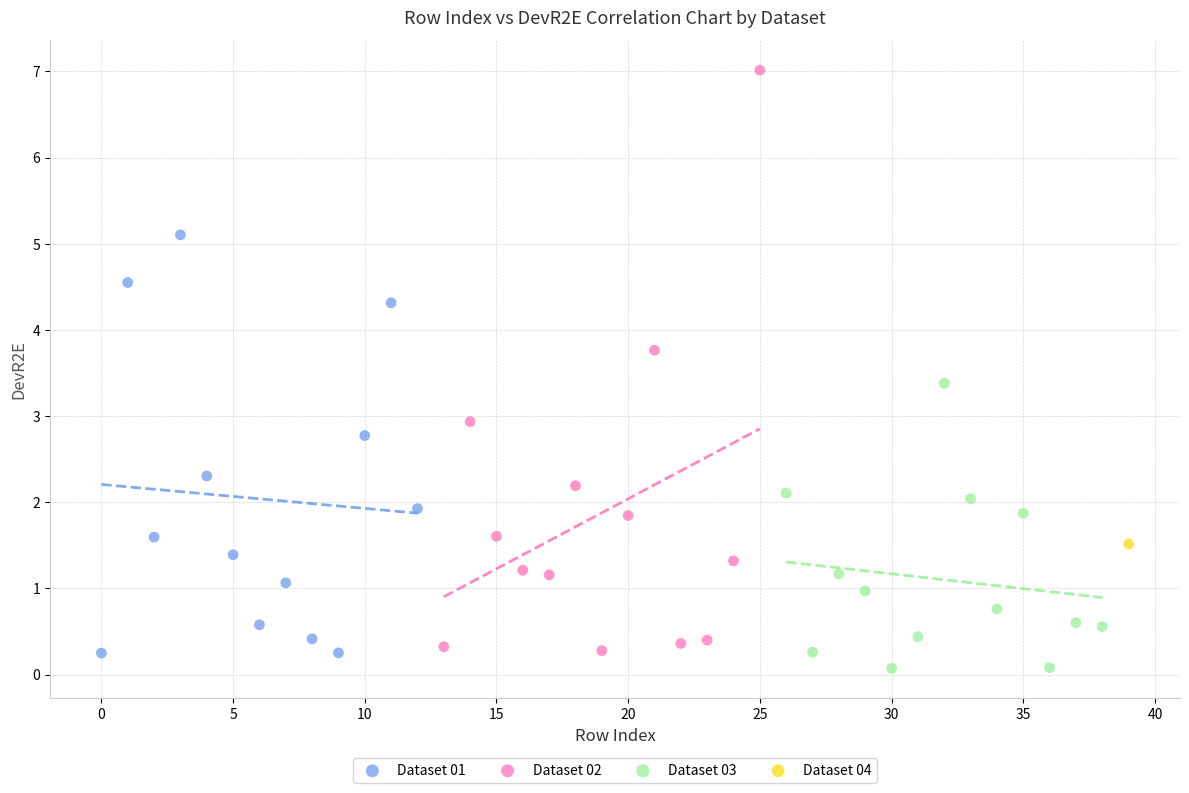

What are all the series names shown in the legend?

Dataset 01, Dataset 02, Dataset 03, Dataset 04